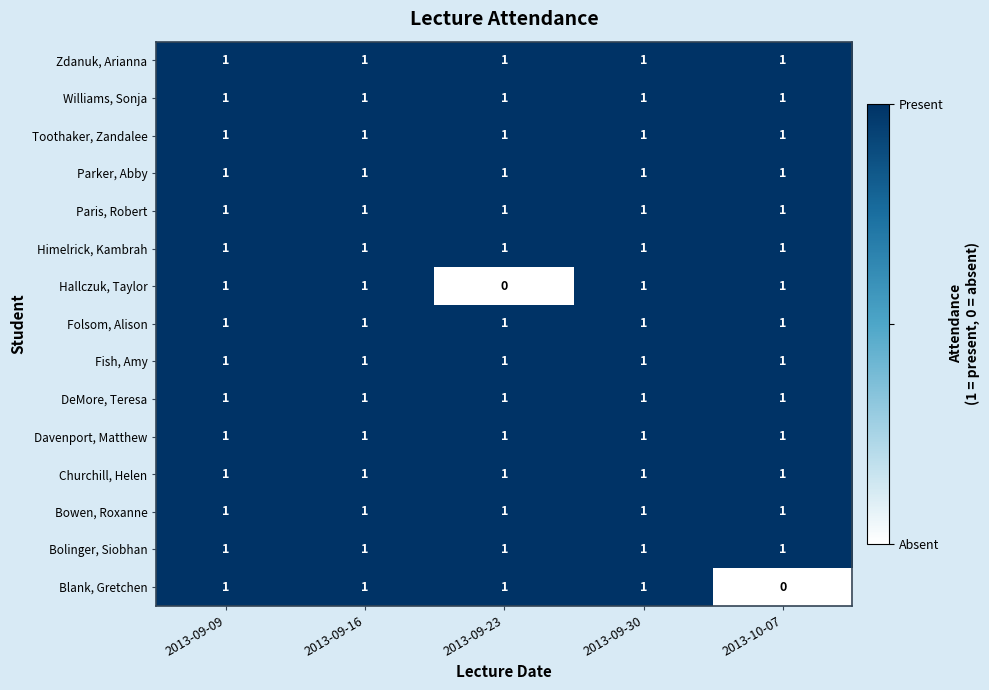

At how many categories does at least one series exceed 0?

5